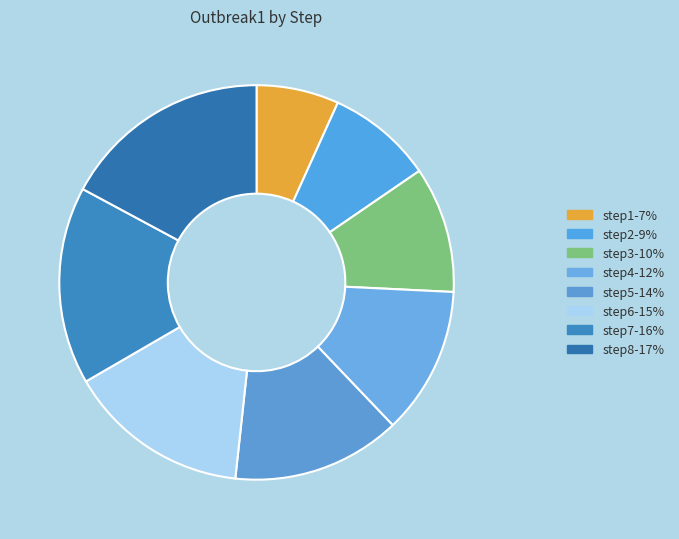

True or false: step2 accounts for 9% of the total.

True